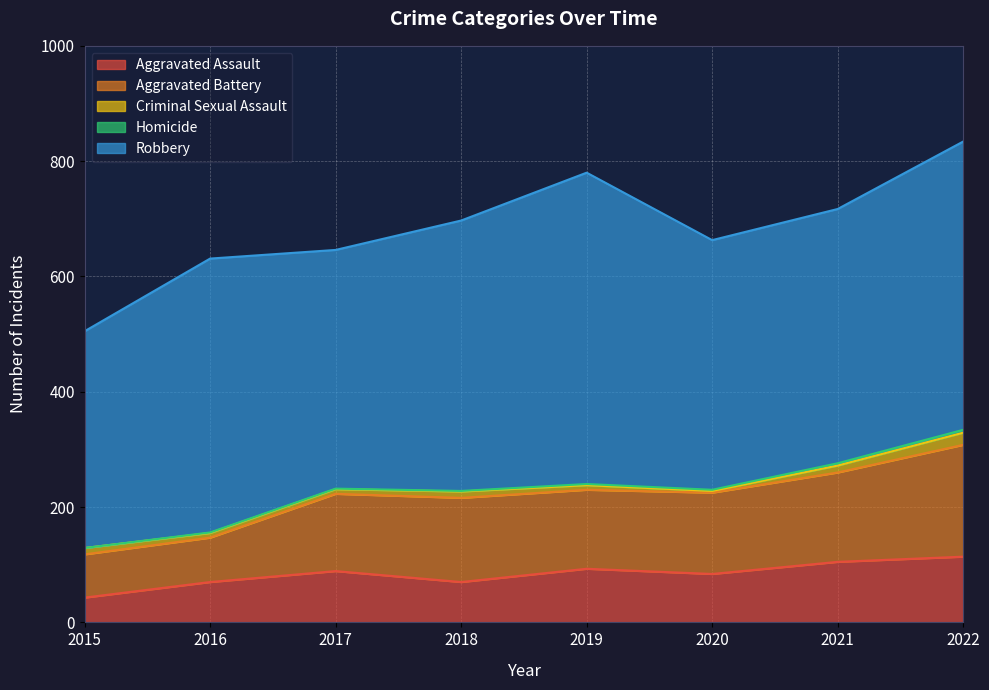

Count the number of categories in the chart.

8